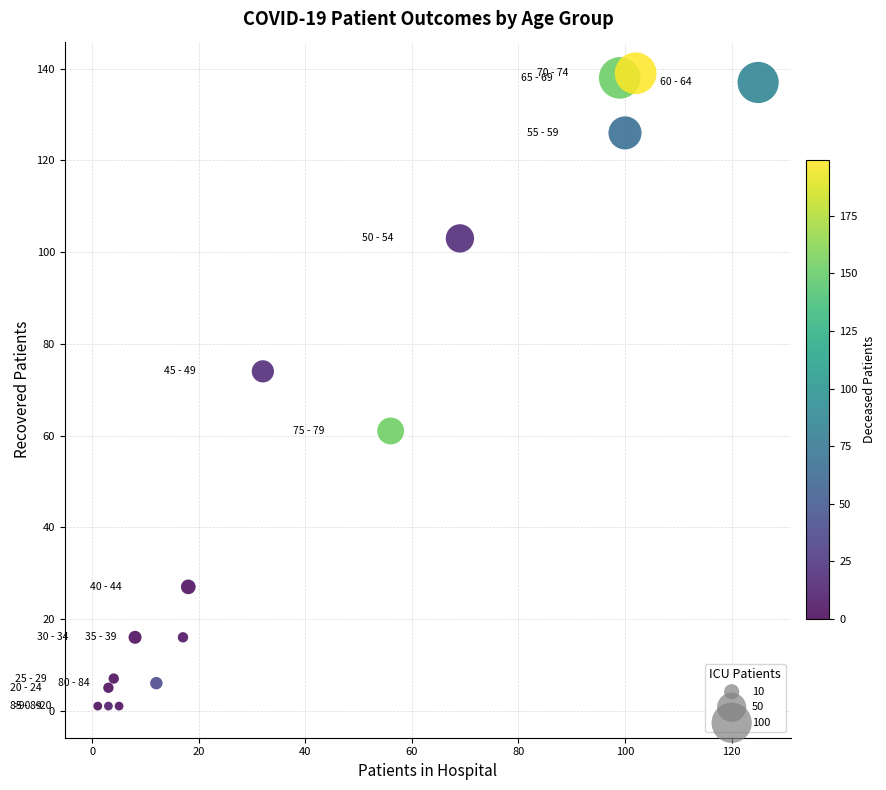

What Y value in the scatter plot is closest to 70?

74